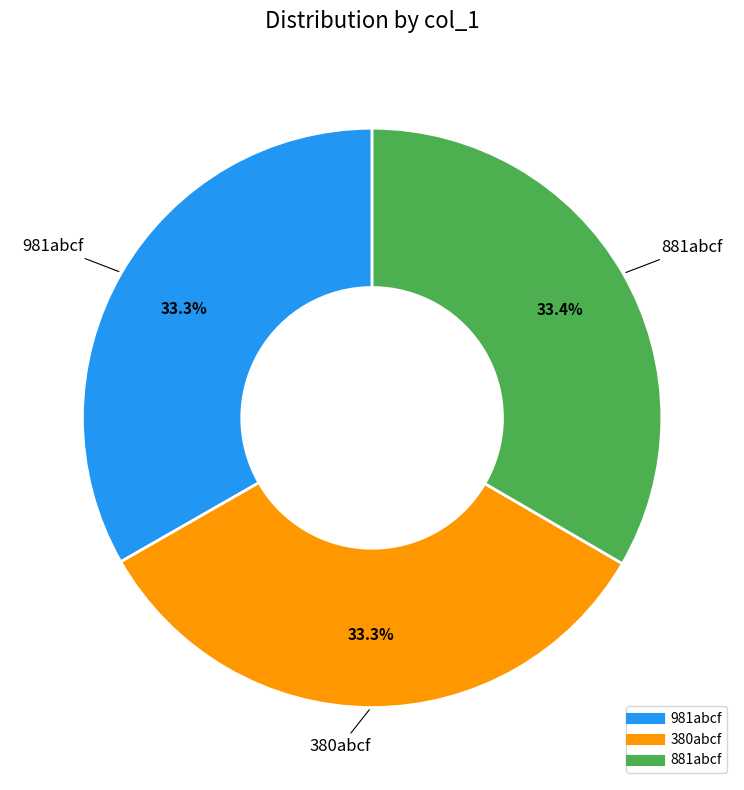

How much of the chart is everything except 881abcf?

66.6%